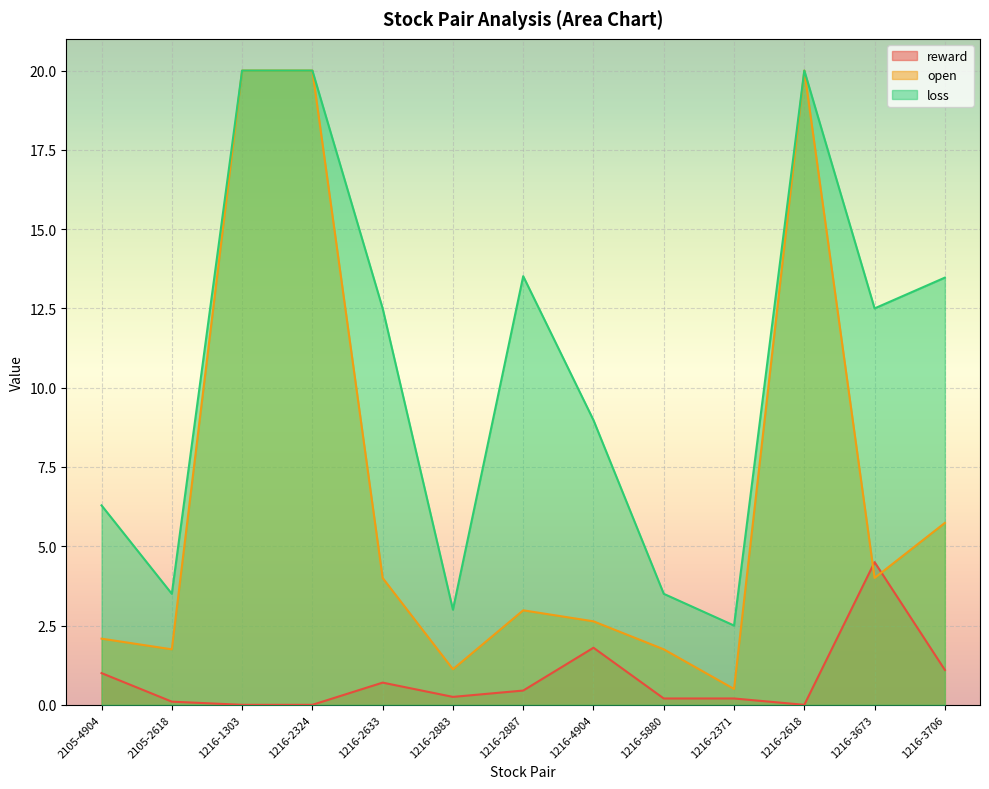

In reward, how many points are lower than both neighbors (excluding endpoints)?

2